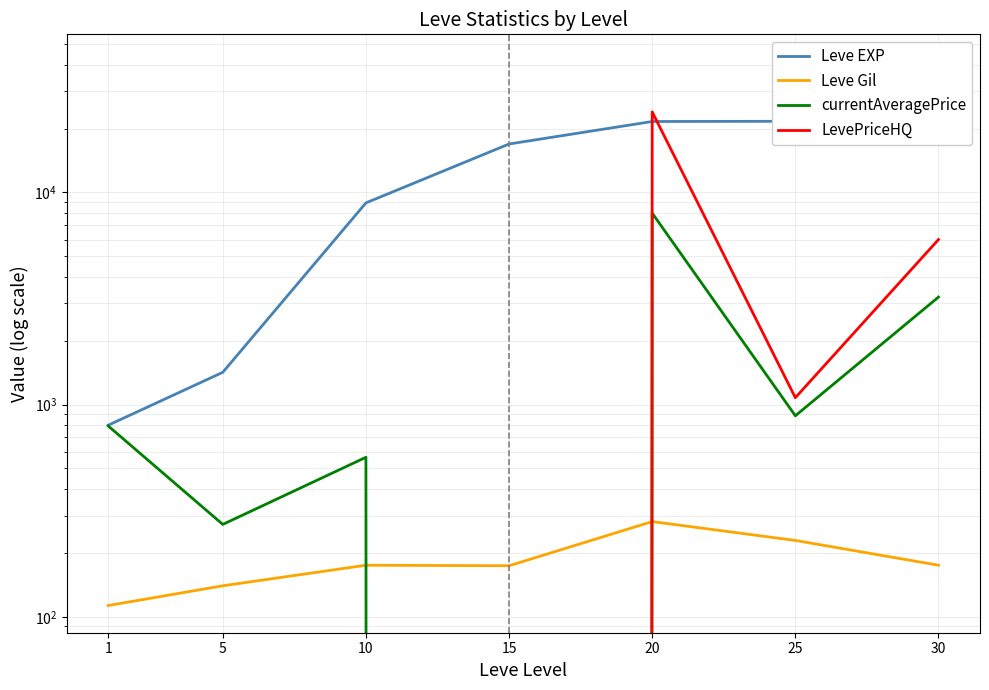

In LevePriceHQ, how many points are higher than both neighbors (excluding endpoints)?

1